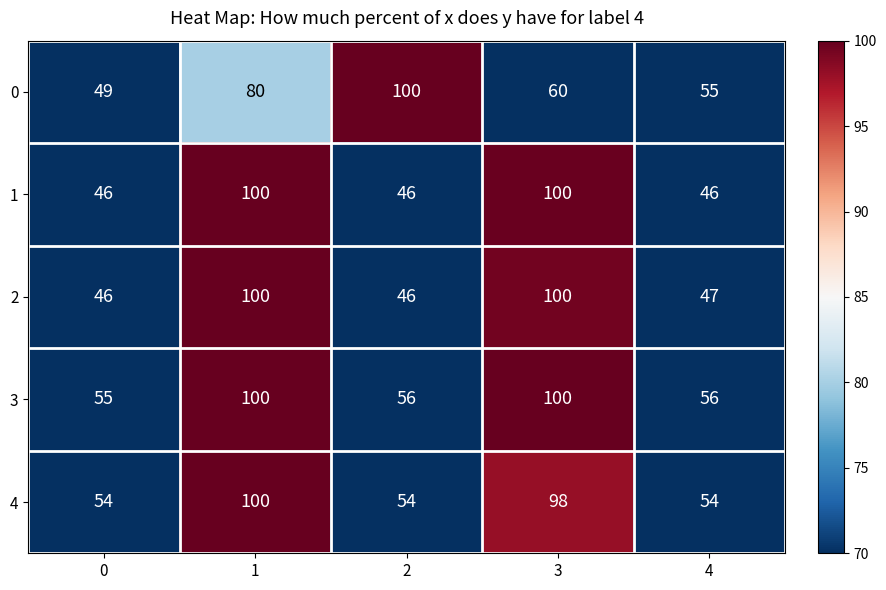

What is the sum of the 0 values at 0 and 3?

109